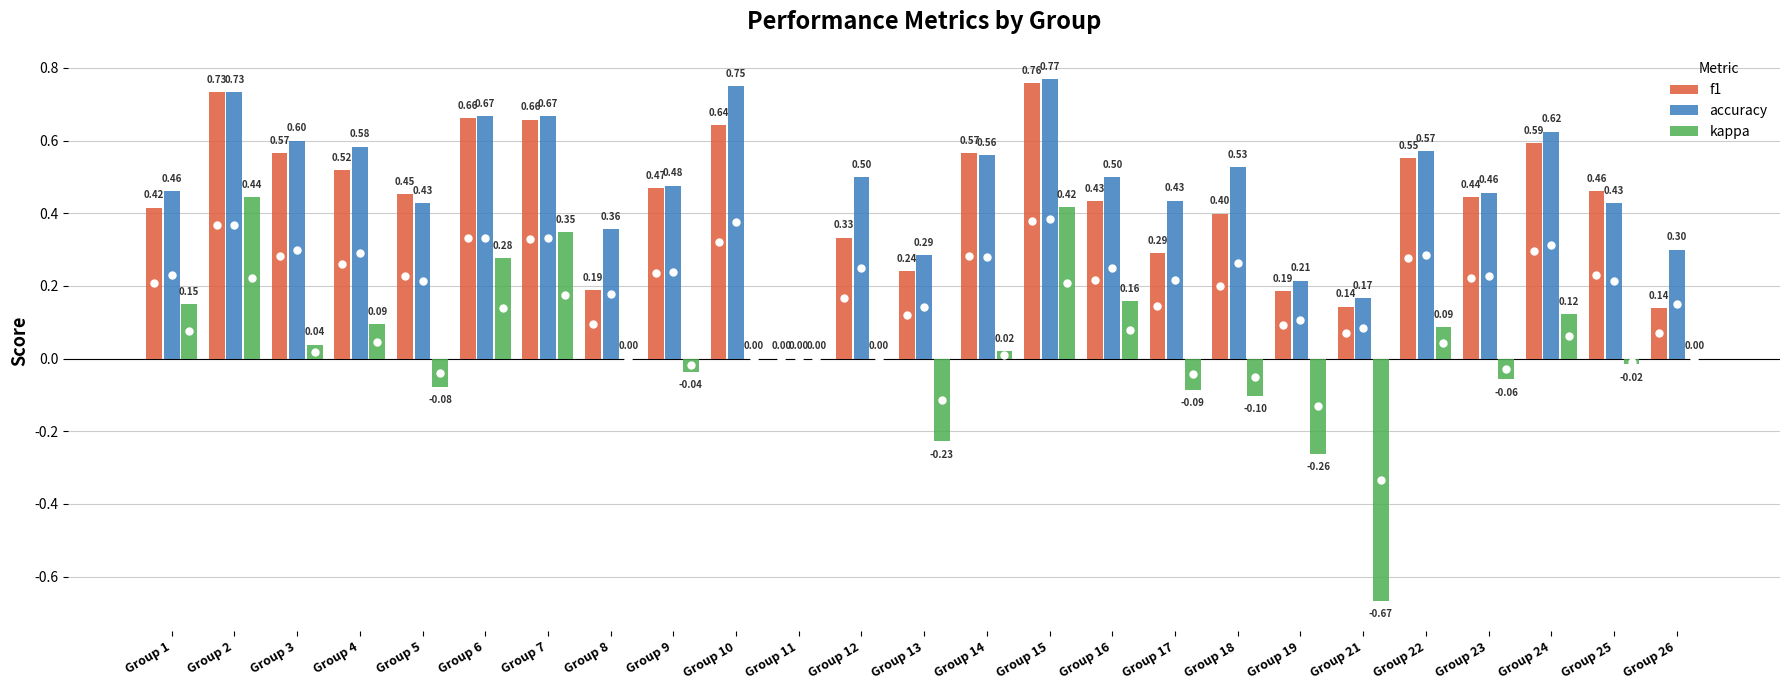

Where is accuracy nearest to the value 0?

Group 11